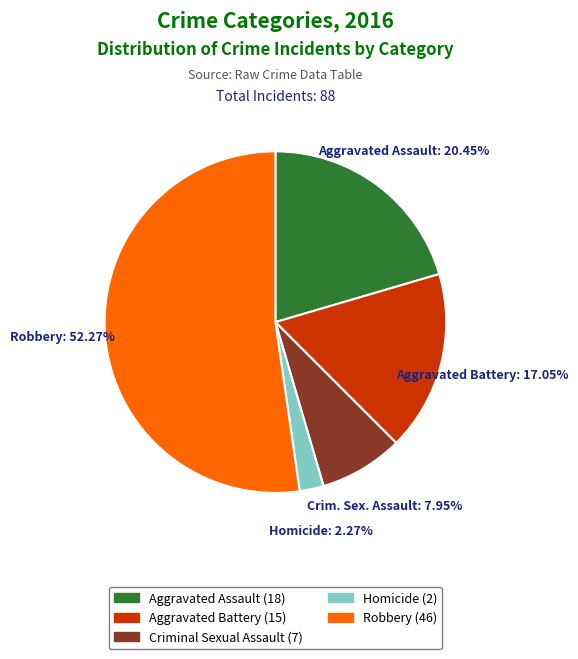

Count the number of slices in the pie.

5